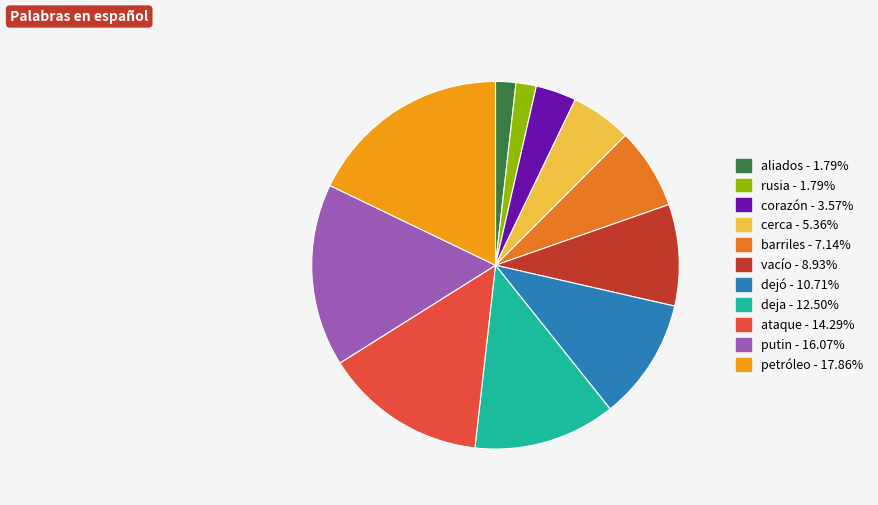

Does any single category account for the majority?

No